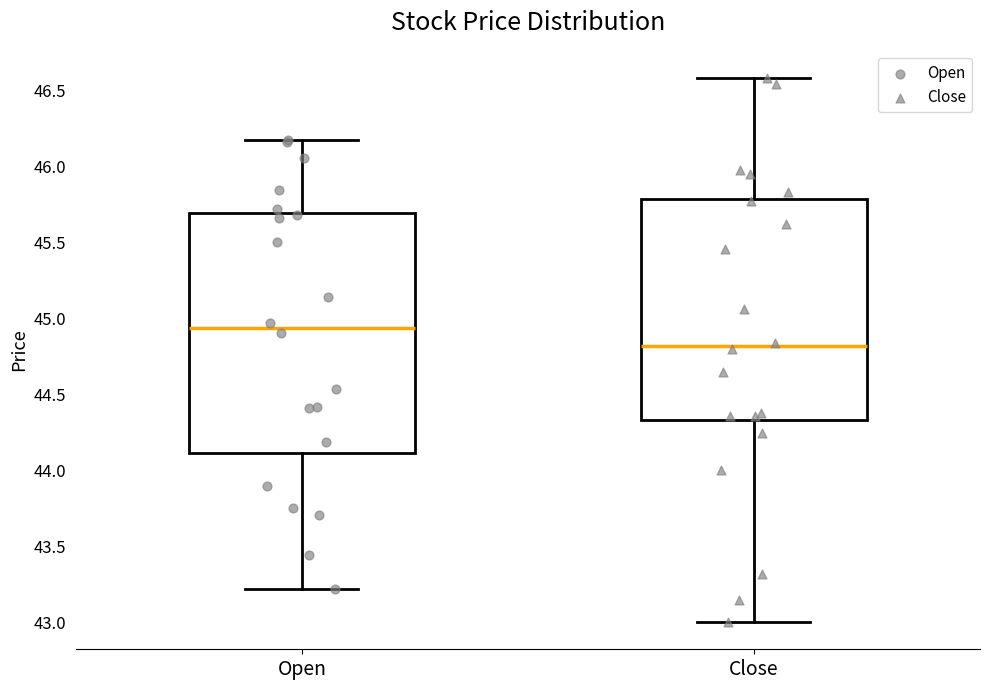

Reading left to right, transcribe this box plot: for each box, give where its median line is, the range the box spans, and where its two whiskers end, as read against the y-axis. The values are not printed on the chart, so give them approximately, as read against the axis.

Open: median 44.95, box 44.10 to 45.70, whiskers 43.20 to 46.20
Close: median 44.80, box 44.35 to 45.80, whiskers 43.00 to 46.60